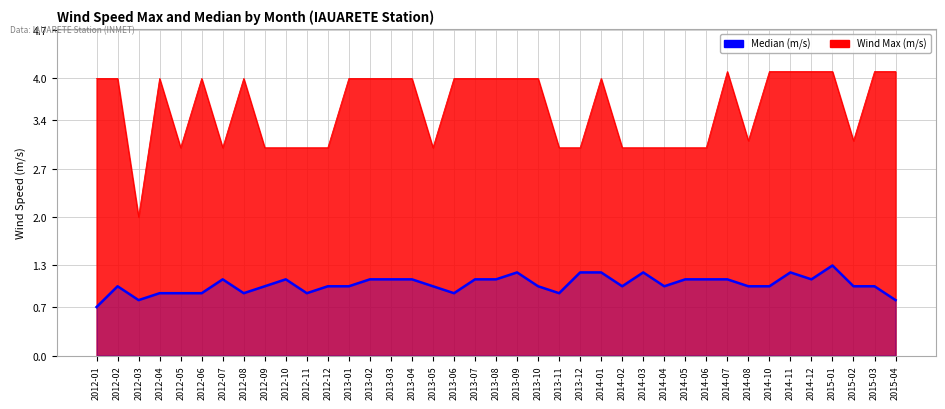

At which label does the data first exceed 1?

2012-07